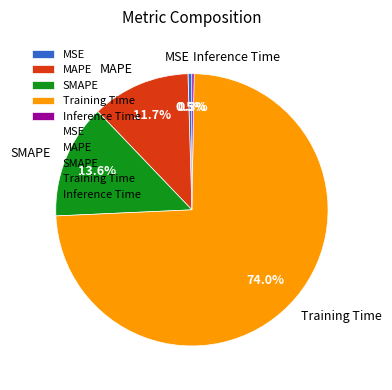

To the nearest percent, what is the average slice percentage?

20%